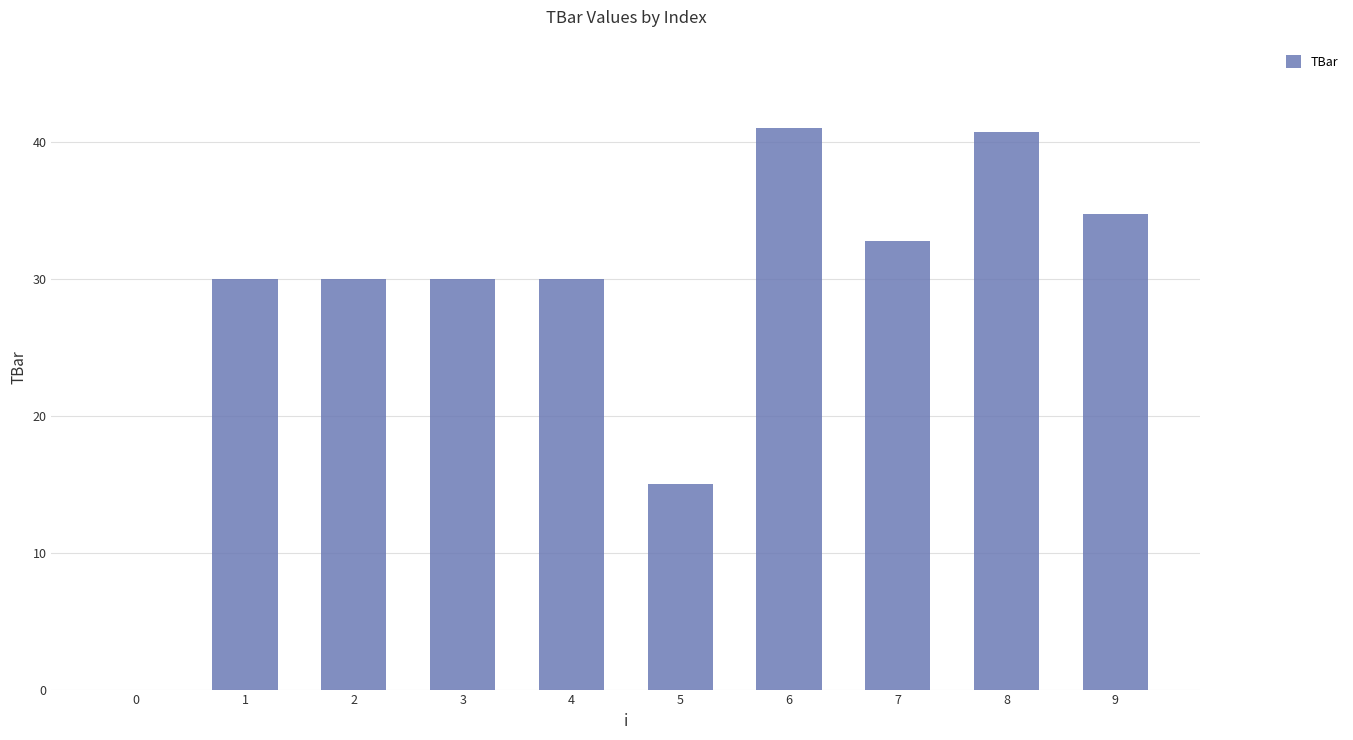

What is the sum of all values?

284.1